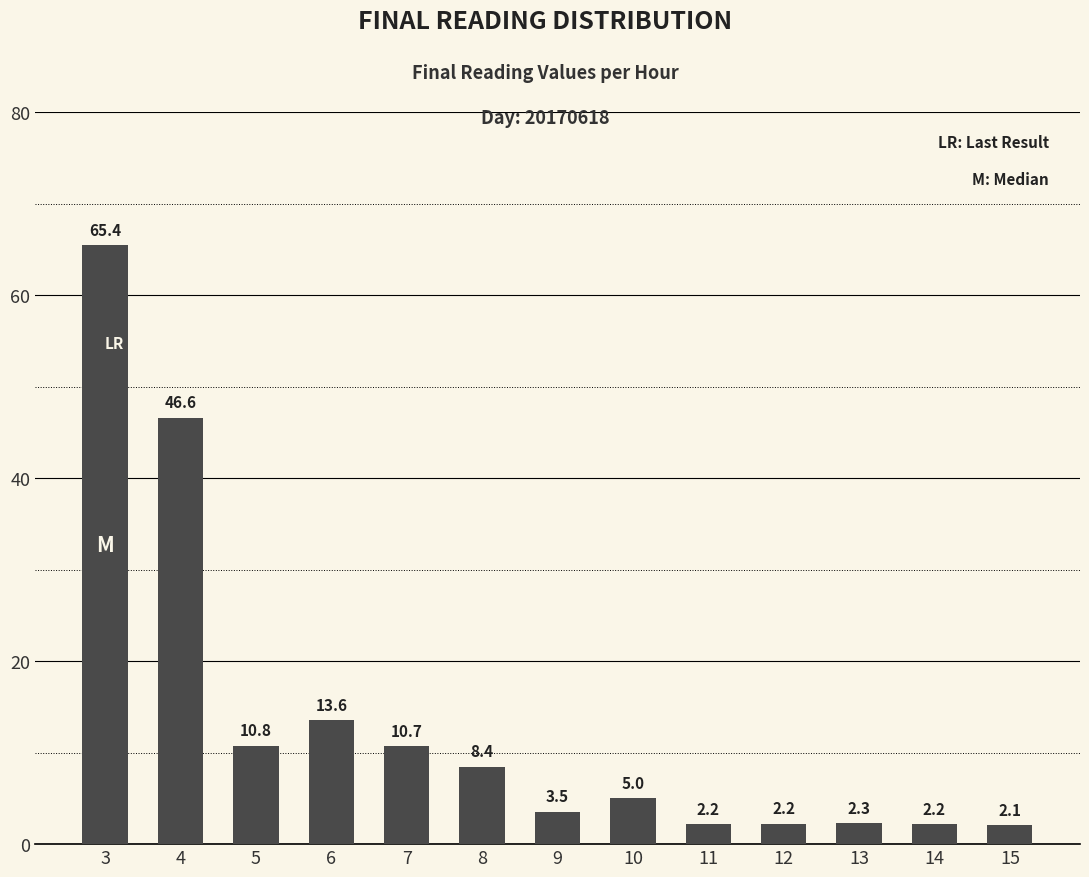

What is the average value?

13.5